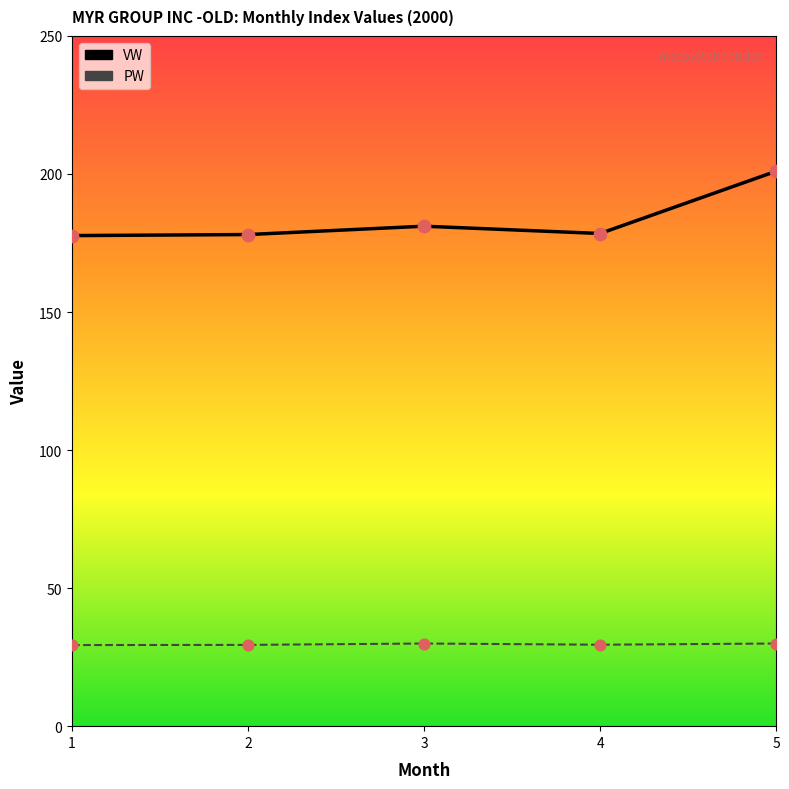

What is the total value across all series at 3?

211.0